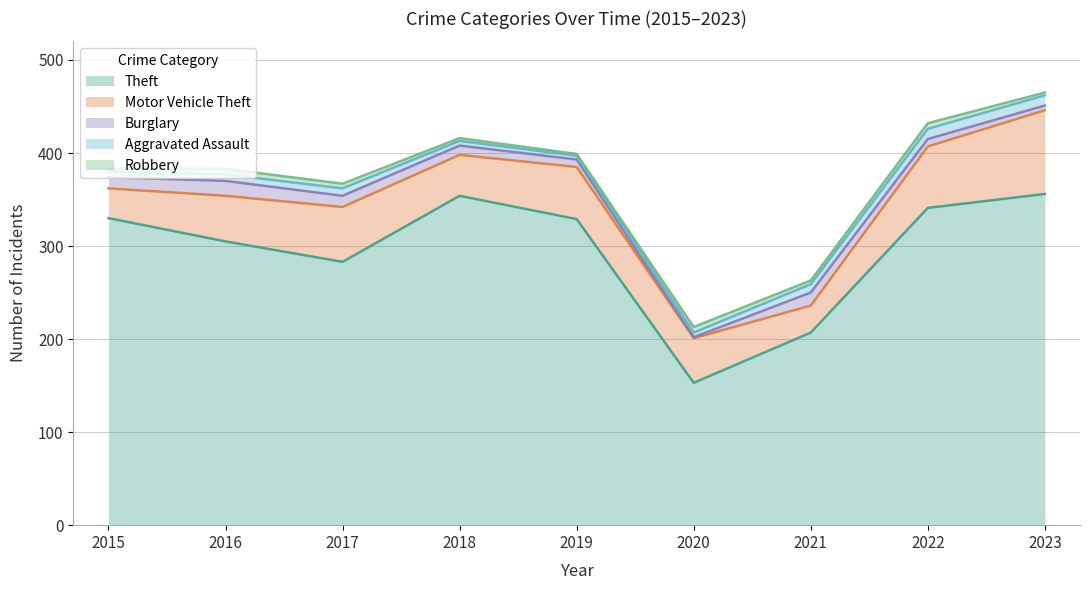

What is the highest value of the Aggravated Assault series?

11